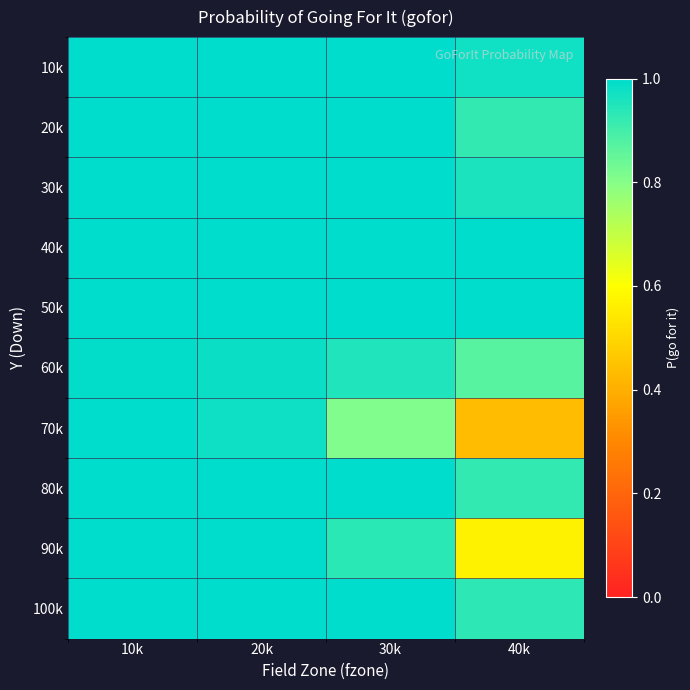

Which series has the widest spread of values?

70k